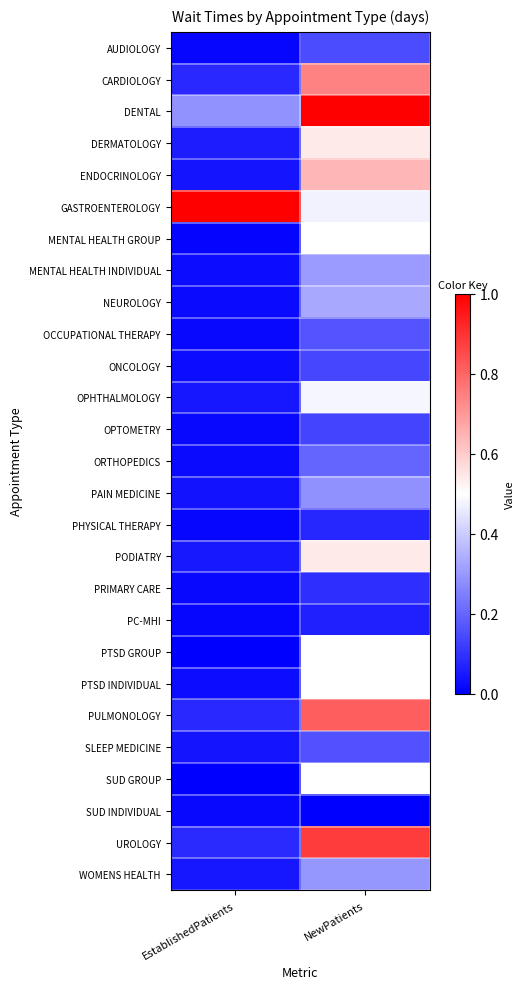

The SUD GROUP series shows 0.0 at EstablishedPatients. True or false?

True